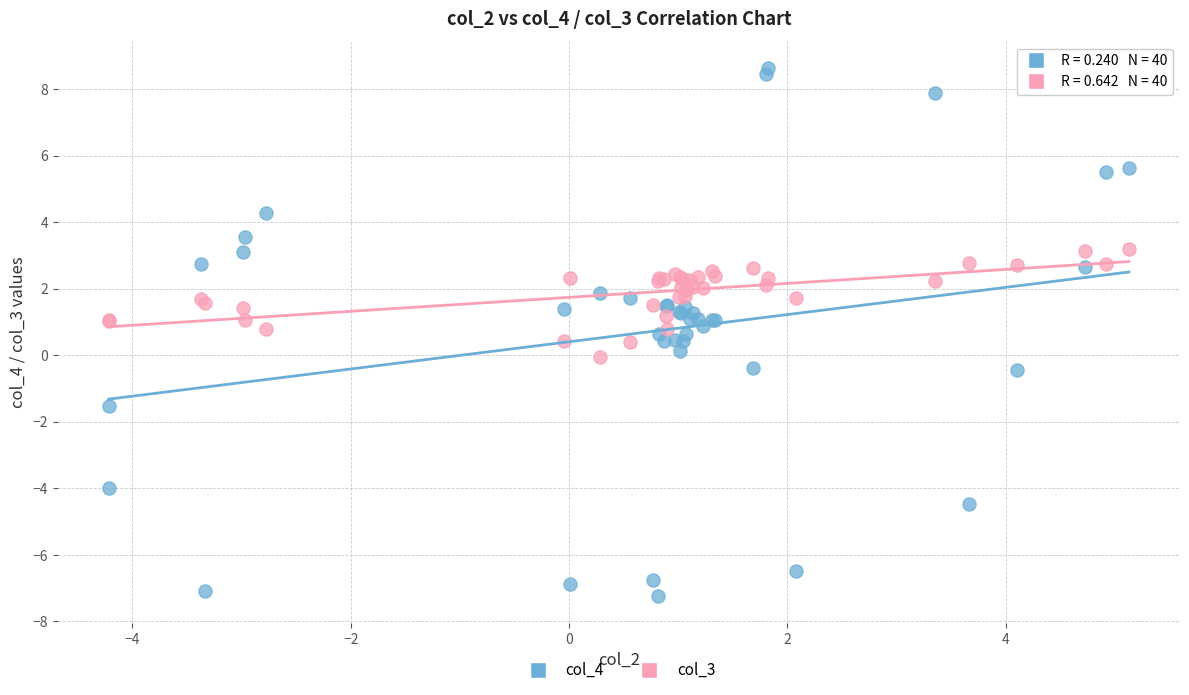

What is the X range (max minus min) for the scatter plot?

9.3